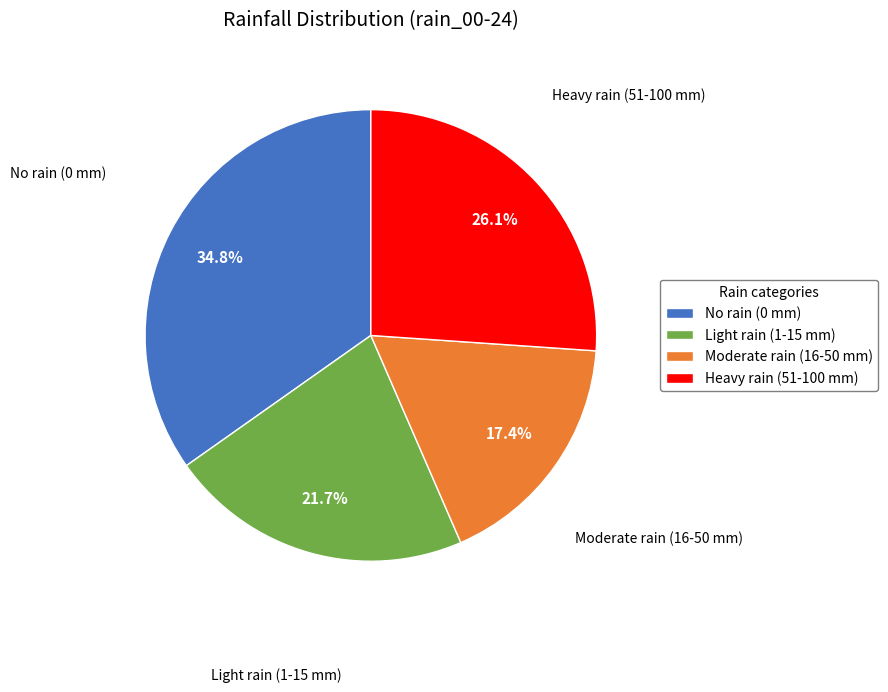

What is the largest slice in the pie chart?

No rain (0 mm)